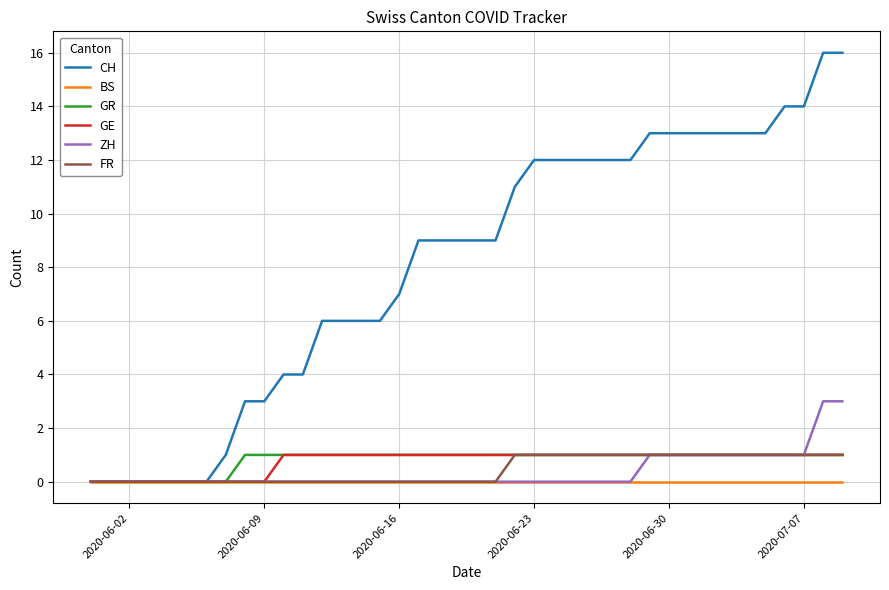

Which series has the largest total across all categories?

CH